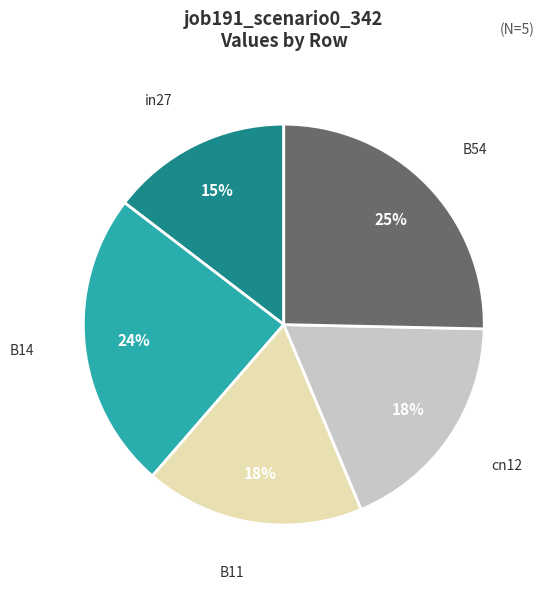

To the nearest percent, what is the combined percentage of B14 and B54?

49%